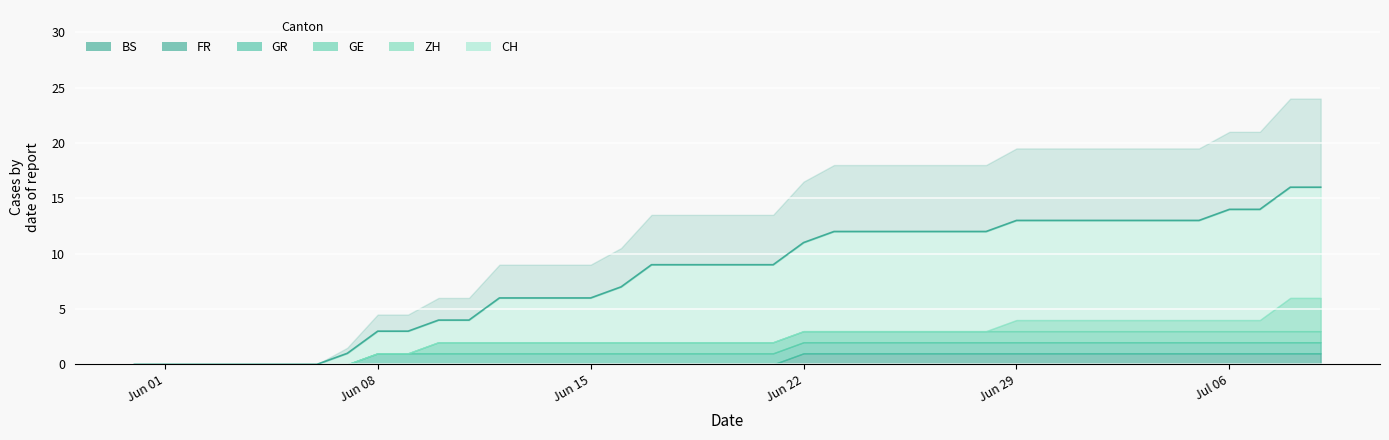

What is the average value of the GR series?

1